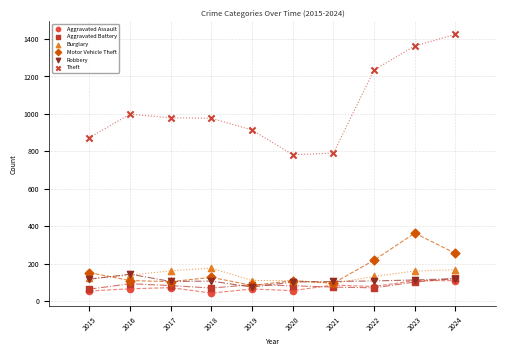

What are all the series names shown in the legend?

Aggravated Assault, Aggravated Battery, Burglary, Motor Vehicle Theft, Robbery, Theft